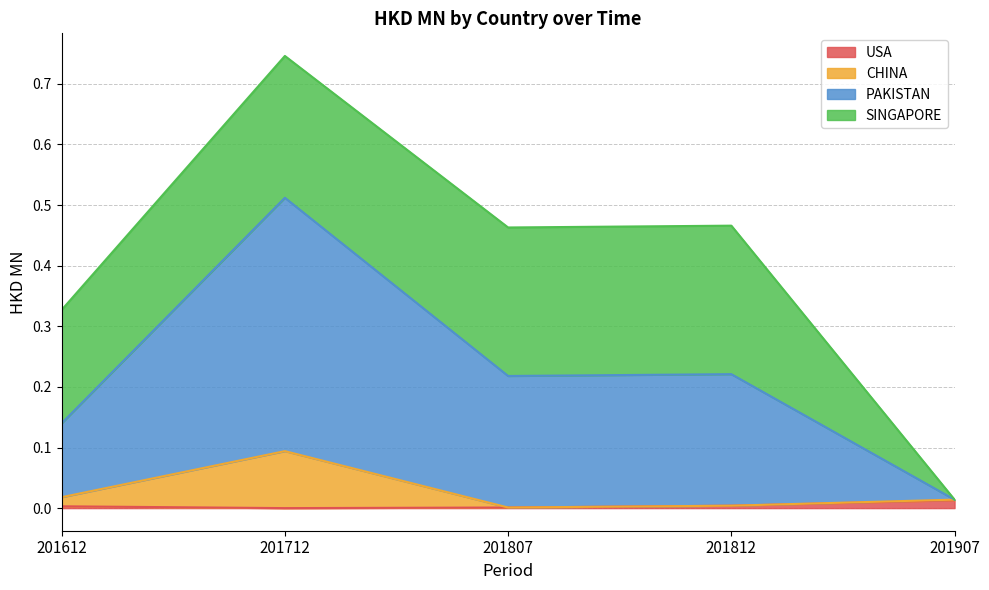

At how many categories does at least one series exceed 0?

5